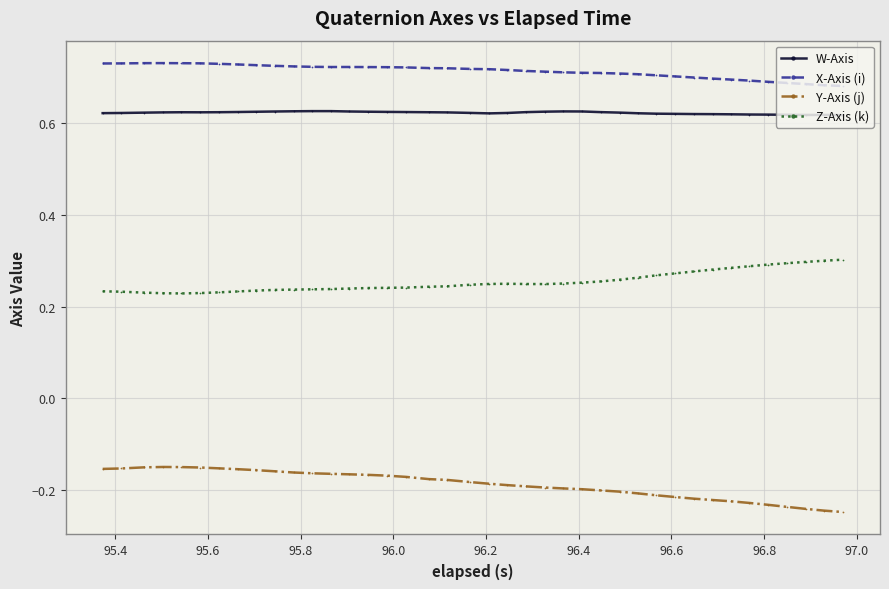

Count the X-Axis (i) values in the range 0 to 1.

40